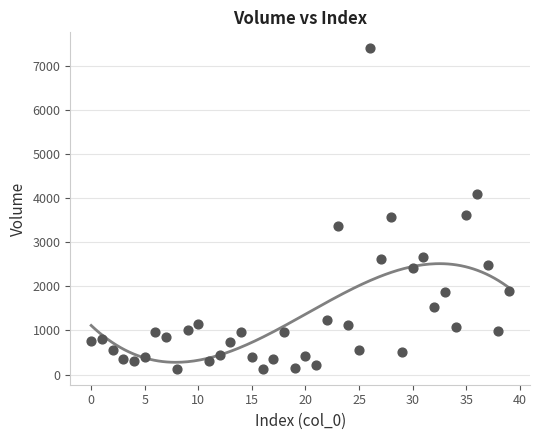

What is the range of Y values (max minus min)?

7264.7